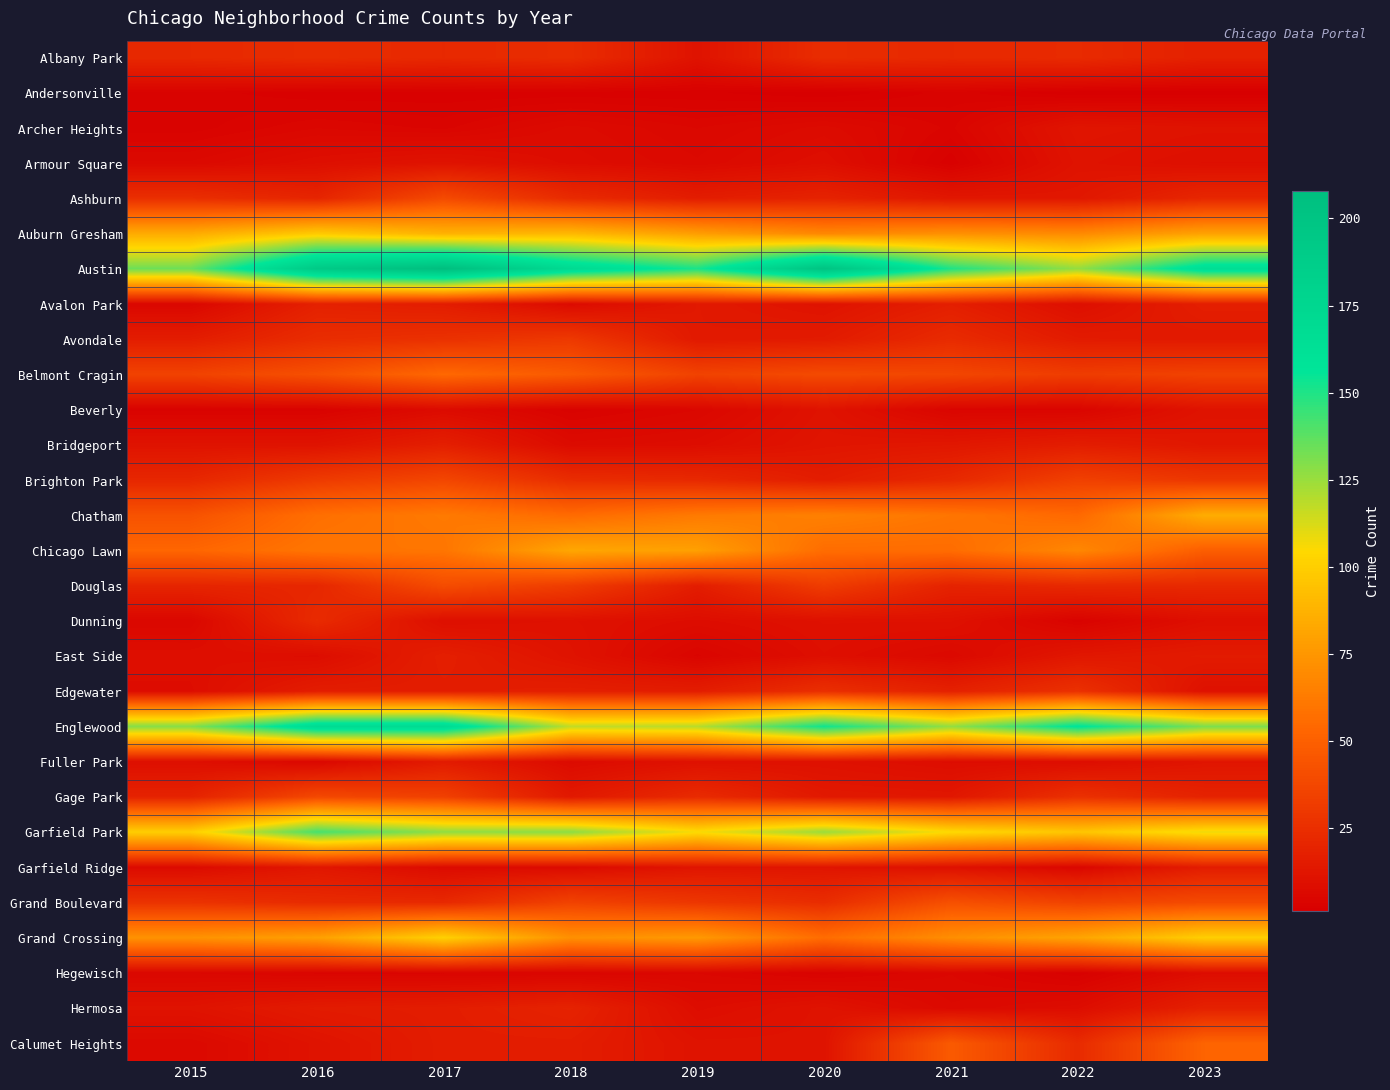

Reading right to left, list all the values displayed in this chart.

Albany Park: 2023=18	2022=23	2021=22	2020=24	2019=11	2018=24	2017=22	2016=24	2015=22
Andersonville: 2023=1	2022=1	2021=3	2020=1	2019=2	2018=2	2017=2	2016=2	2015=3
Archer Heights: 2023=11	2022=12	2021=4	2020=7	2019=5	2018=7	2017=4	2016=5	2015=3
Armour Square: 2023=9	2022=11	2021=2	2020=9	2019=6	2018=8	2017=11	2016=9	2015=6
Ashburn: 2023=21	2022=13	2021=13	2020=19	2019=16	2018=23	2017=39	2016=20	2015=25
Auburn Gresham: 2023=80	2022=69	2021=72	2020=68	2019=78	2018=90	2017=87	2016=98	2015=84
Austin: 2023=166	2022=126	2021=150	2020=201	2019=151	2018=171	2017=208	2016=193	2015=134
Avalon Park: 2023=17	2022=9	2021=17	2020=11	2019=14	2018=7	2017=16	2016=18	2015=5
Avondale: 2023=14	2022=15	2021=23	2020=15	2019=14	2018=30	2017=26	2016=24	2015=16
Belmont Cragin: 2023=35	2022=32	2021=37	2020=39	2019=35	2018=47	2017=54	2016=42	2015=35
Beverly: 2023=11	2022=4	2021=4	2020=11	2019=5	2018=3	2017=7	2016=3	2015=3
Bridgeport: 2023=13	2022=16	2021=13	2020=12	2019=8	2018=7	2017=17	2016=11	2015=11
Brighton Park: 2023=29	2022=34	2021=22	2020=16	2019=22	2018=24	2017=37	2016=31	2015=21
Chatham: 2023=85	2022=54	2021=60	2020=65	2019=62	2018=55	2017=62	2016=57	2015=43
Chicago Lawn: 2023=49	2022=68	2021=56	2020=56	2019=79	2018=82	2017=60	2016=60	2015=53
Douglas: 2023=22	2022=22	2021=19	2020=32	2019=16	2018=32	2017=40	2016=21	2015=20
Dunning: 2023=9	2022=3	2021=10	2020=10	2019=8	2018=10	2017=9	2016=23	2015=5
East Side: 2023=15	2022=13	2021=6	2020=9	2019=4	2018=11	2017=17	2016=8	2015=9
Edgewater: 2023=10	2022=26	2021=18	2020=25	2019=16	2018=17	2017=16	2016=16	2015=8
Englewood: 2023=131	2022=158	2021=126	2020=153	2019=119	2018=117	2017=170	2016=170	2015=129
Fuller Park: 2023=12	2022=8	2021=8	2020=10	2019=10	2018=7	2017=15	2016=5	2015=9
Gage Park: 2023=19	2022=26	2021=13	2020=14	2019=23	2018=14	2017=34	2016=38	2015=19
Garfield Park: 2023=108	2022=96	2021=105	2020=125	2019=106	2018=128	2017=127	2016=142	2015=100
Garfield Ridge: 2023=16	2022=5	2021=10	2020=12	2019=12	2018=7	2017=7	2016=13	2015=7
Grand Boulevard: 2023=39	2022=35	2021=42	2020=24	2019=29	2018=35	2017=22	2016=23	2015=27
Grand Crossing: 2023=100	2022=81	2021=71	2020=56	2019=76	2018=72	2017=101	2016=79	2015=73
Hegewisch: 2023=8	2022=2	2021=5	2020=3	2019=5	2018=4	2017=4	2016=4	2015=5
Hermosa: 2023=18	2022=8	2021=6	2020=11	2019=8	2018=19	2017=16	2016=15	2015=11
Calumet Heights: 2023=52	2022=23	2021=47	2020=11	2019=11	2018=16	2017=16	2016=11	2015=6